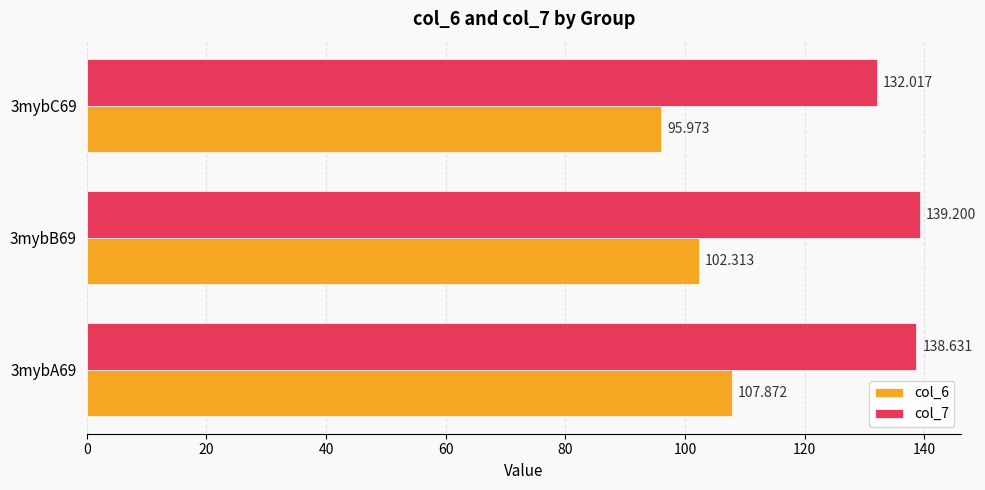

Is the value of col_6 at 3mybB69 greater than the value of col_7 at 3mybB69?

No